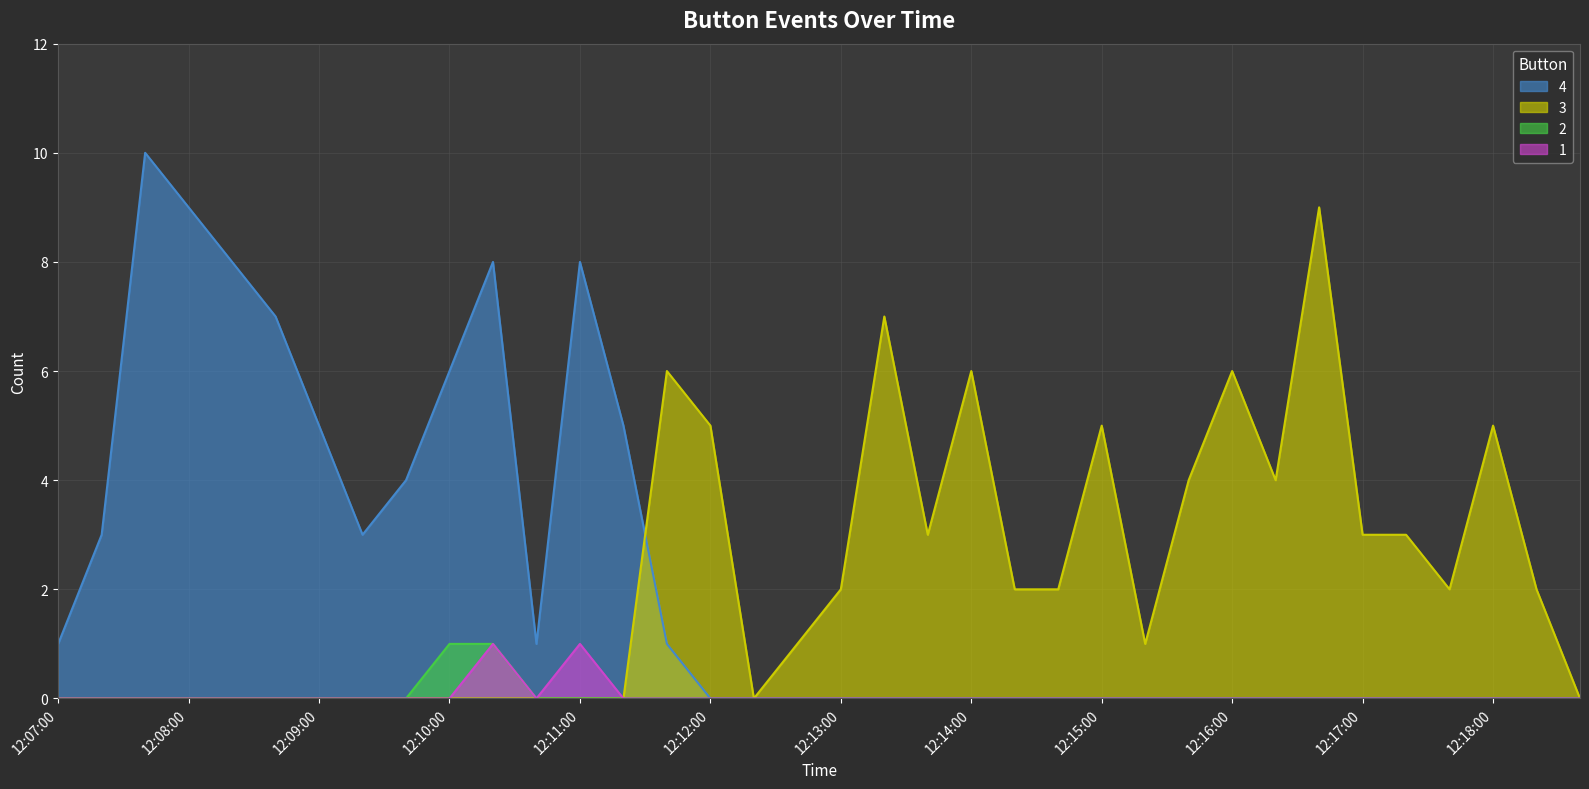

At which category is the sum across all series the highest?

12:07:40